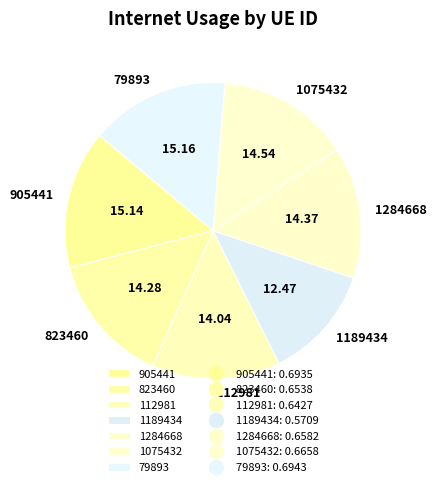

Is 112981 the majority of the pie?

No